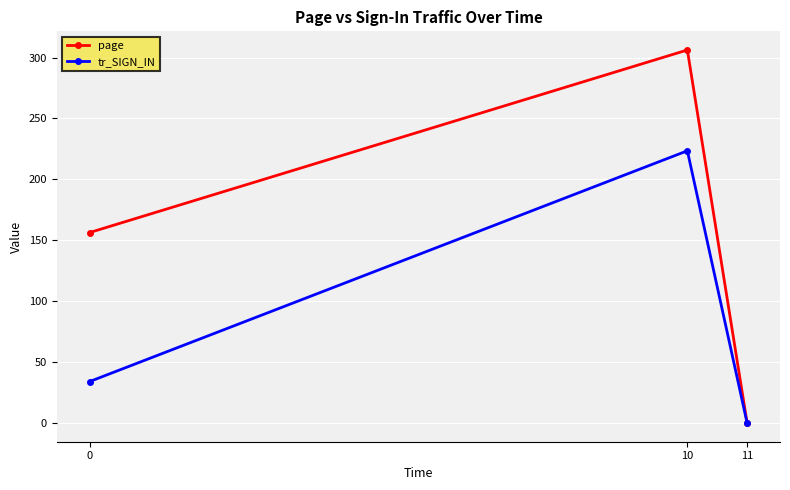

Is it true that tr_SIGN_IN equals -145.5 at 11?

False